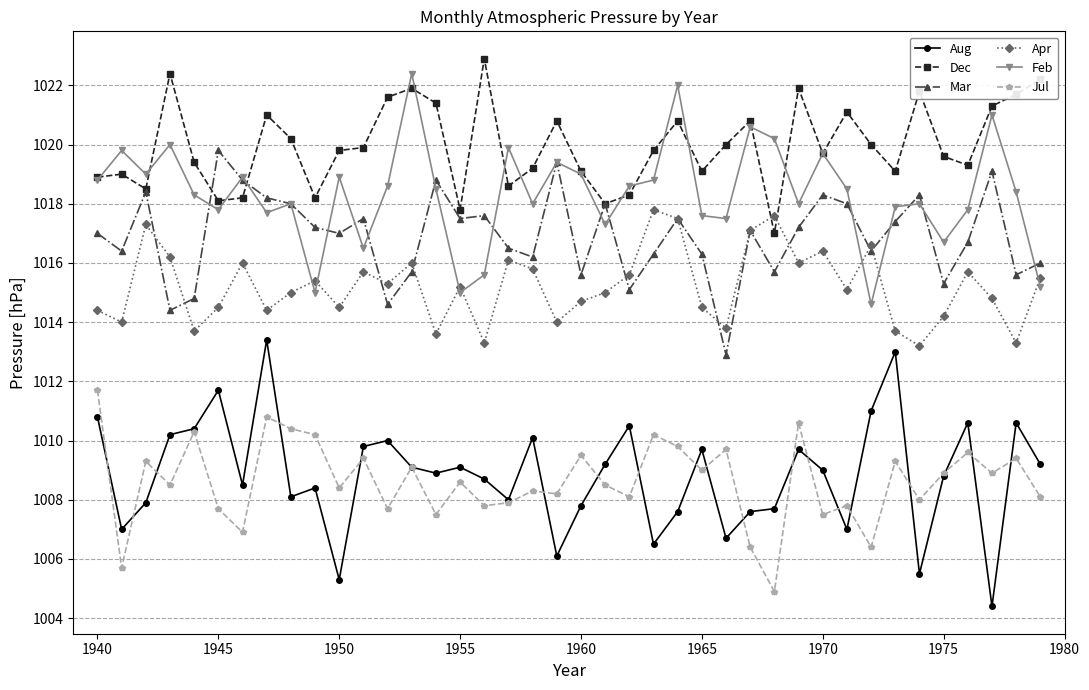

True or false: Dec and Aug cross at least once.

False